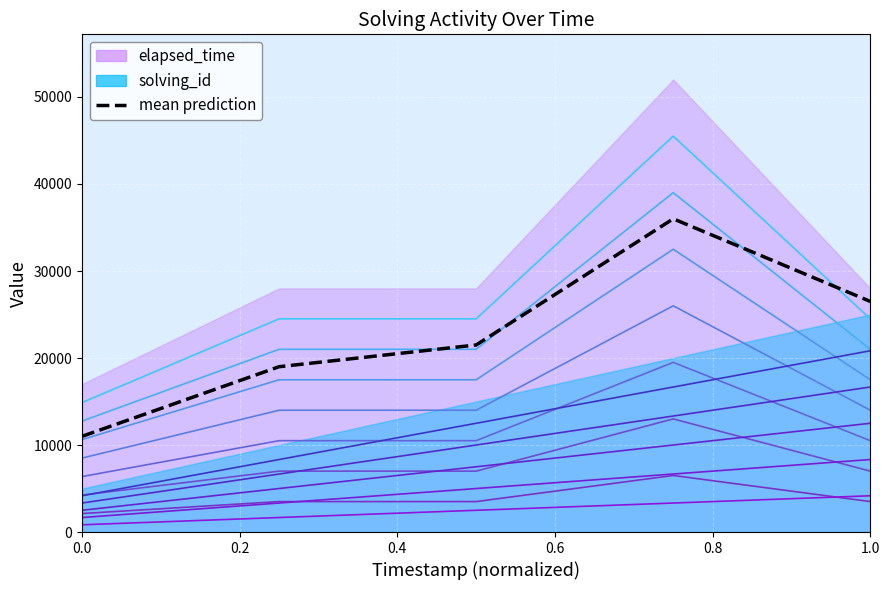

What is the value of the 1st point from the left?

11000